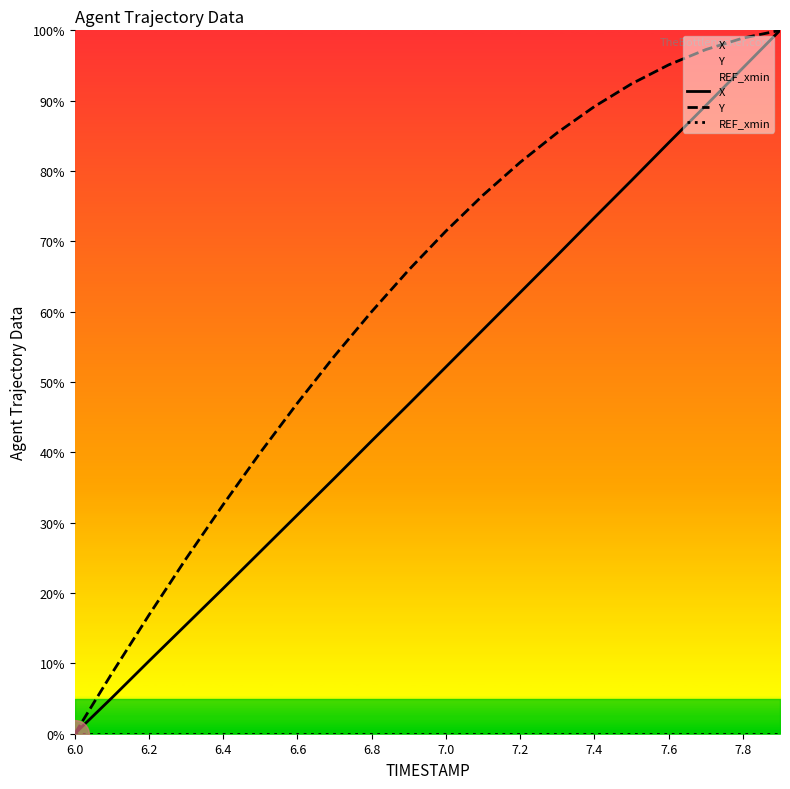

What are all the series names shown in the legend?

X, Y, REF_xmin